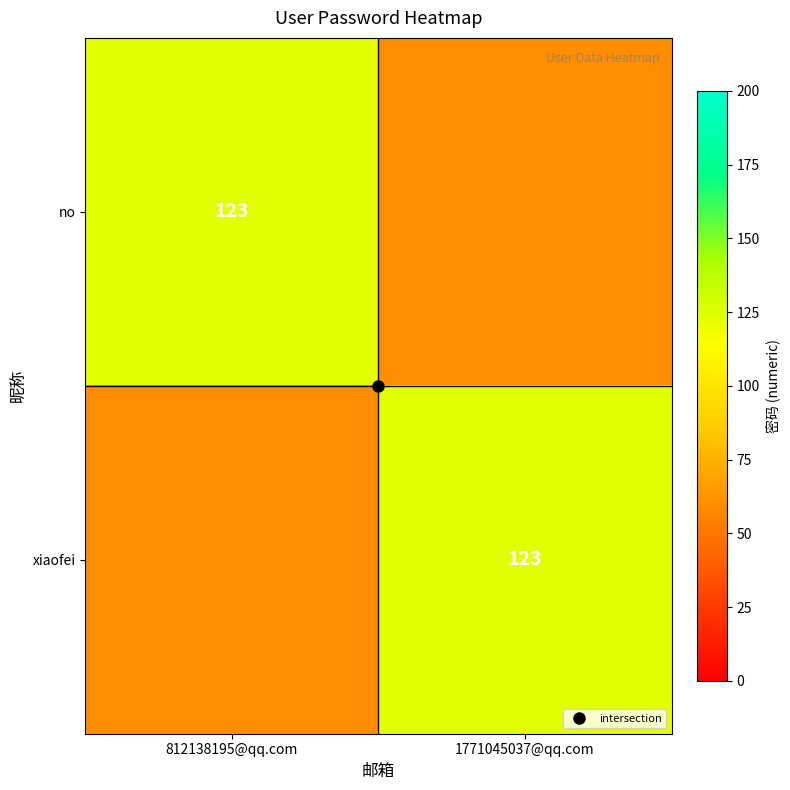

Is the value of no at 812138195@qq.com greater than the value of xiaofei at 812138195@qq.com?

Yes